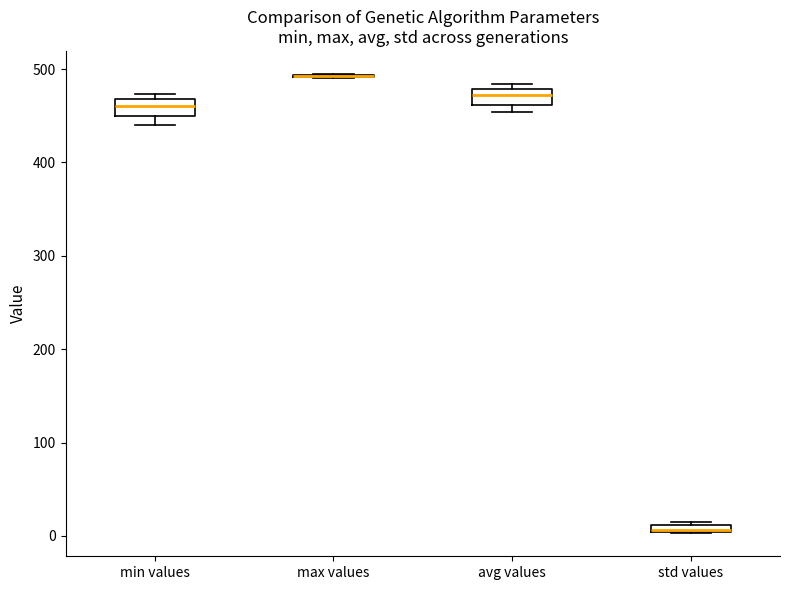

Where is the lower edge of the box for std values on the y-axis? The values are not printed on the chart, so give them approximately, as read against the axis.

0